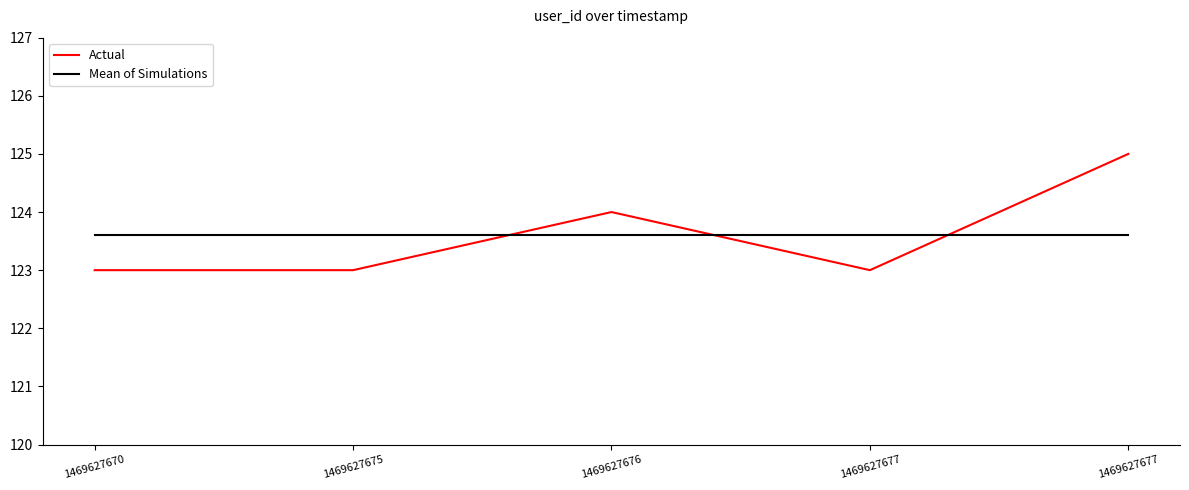

Which series has the largest total across all categories?

Actual